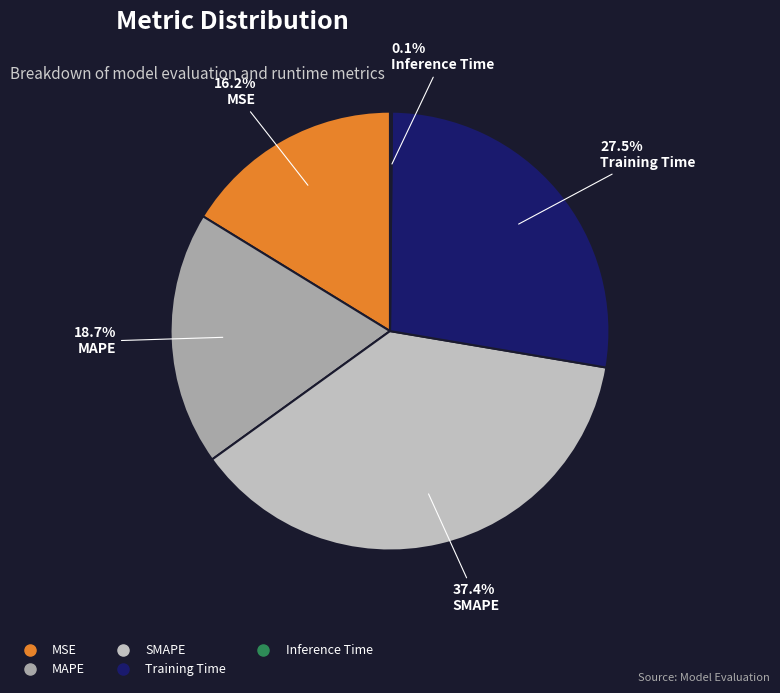

Does MAPE account for over 50% of the chart?

No